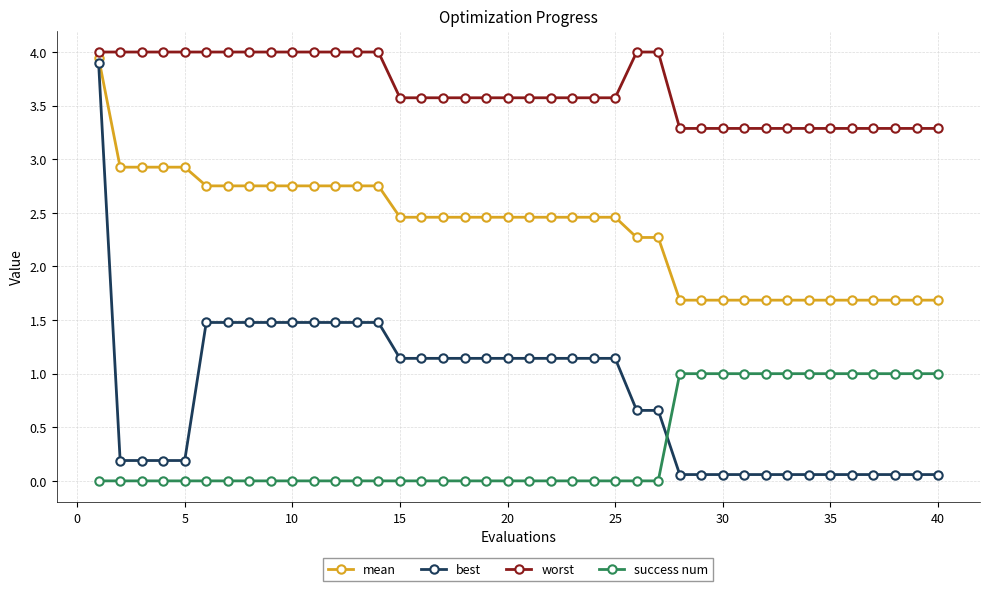

Which series has the widest spread of values?

best